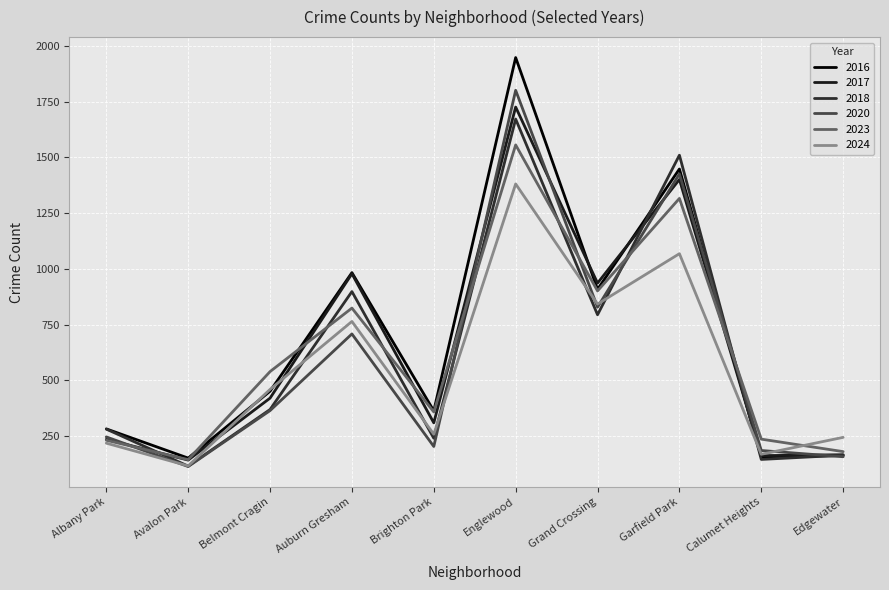

Does the chart display data point markers on the line(s)?

No